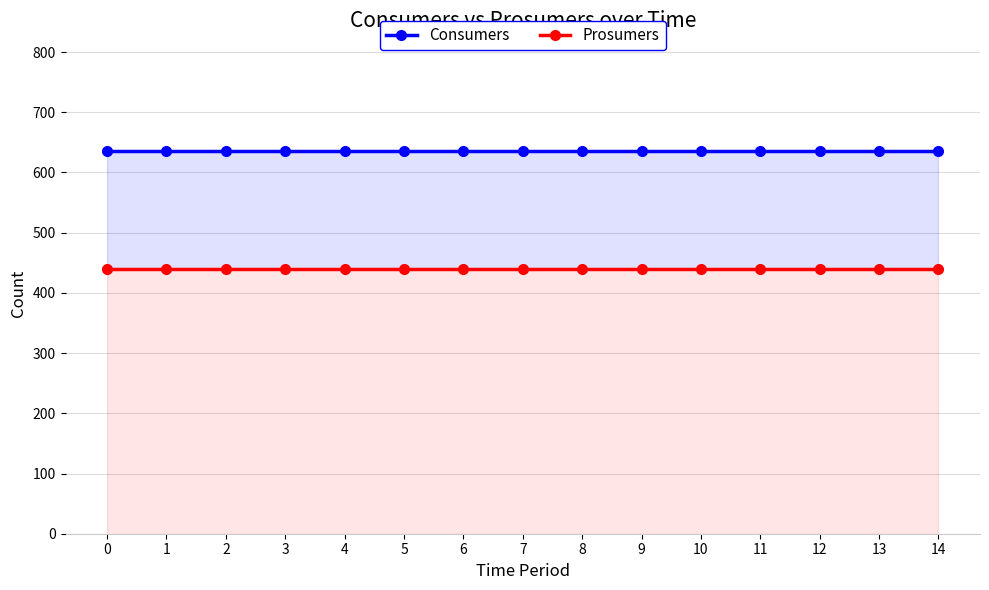

Which series has the largest total across all categories?

Consumers